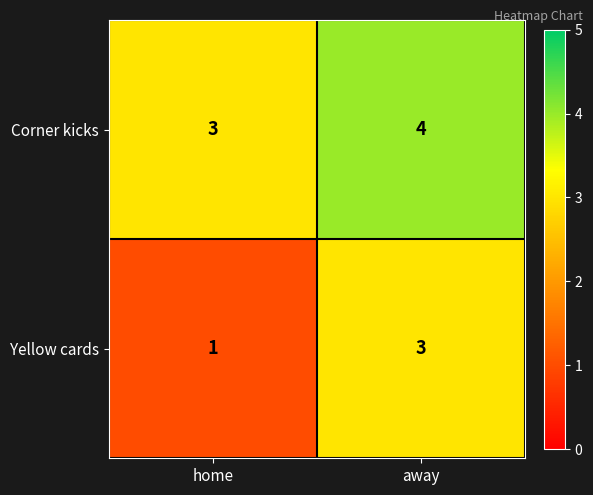

What is the maximum value shown in the chart?

4